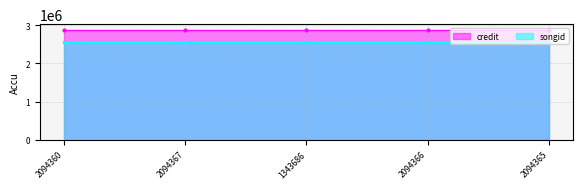

True or false: songid and credit intersect in this chart.

False